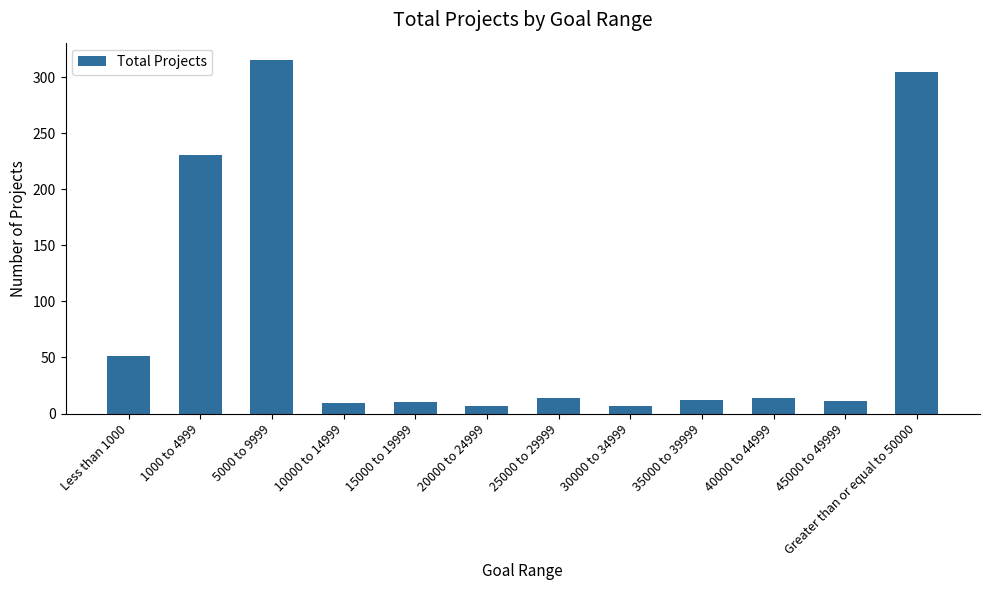

Which category has the highest value across all series?

5000 to 9999